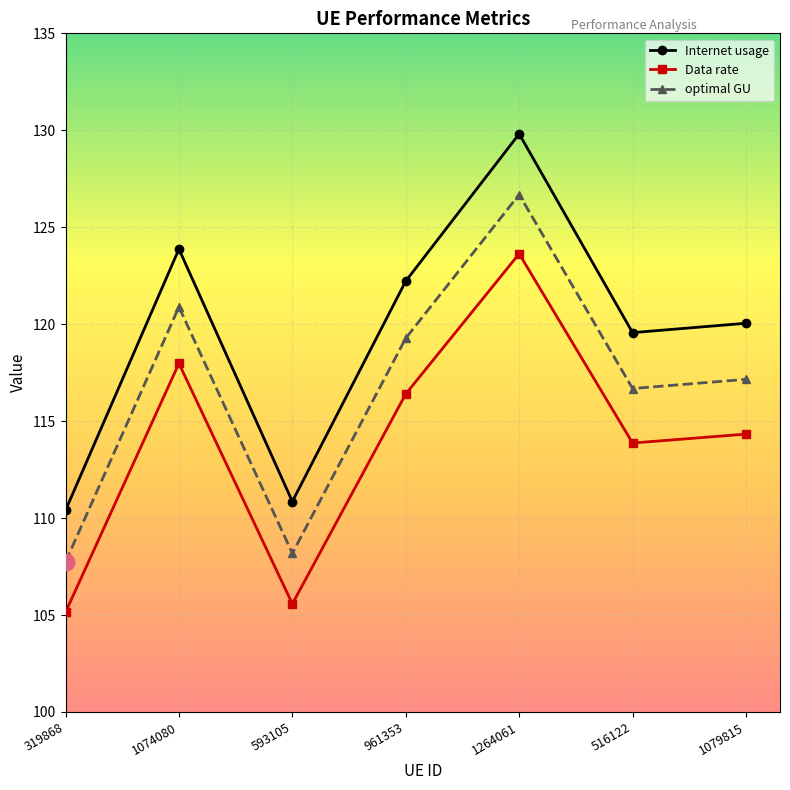

At which category does the chart reach its peak across all series?

1264061